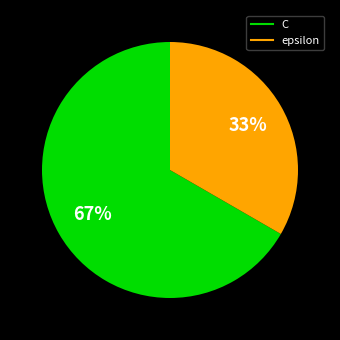

Which category has the biggest portion of the pie?

C